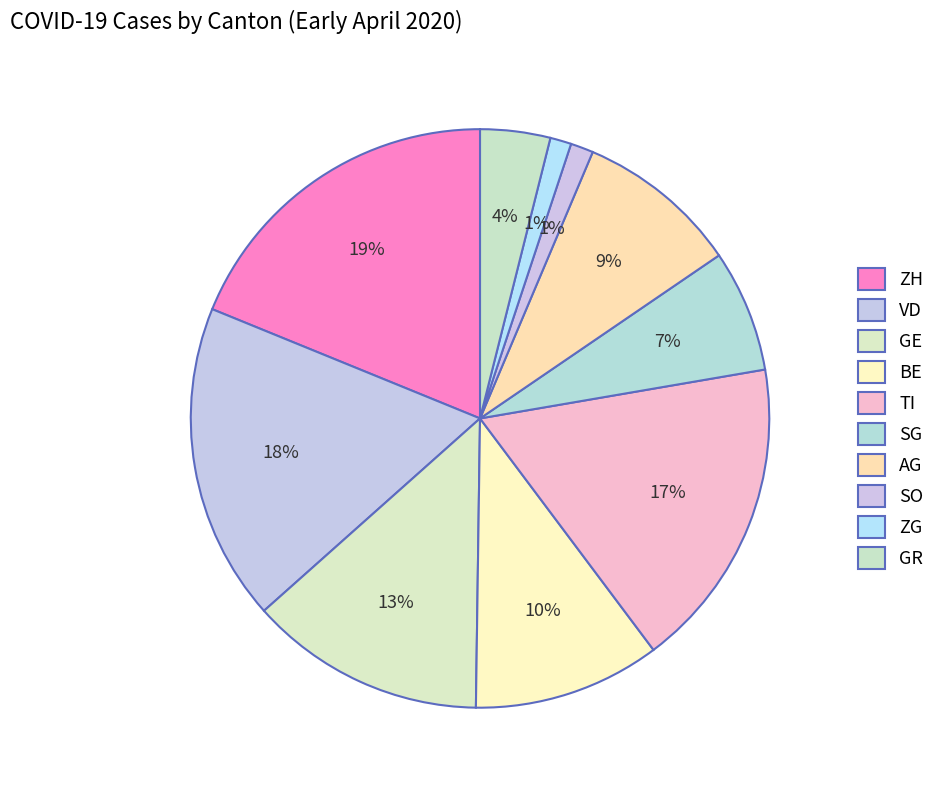

Count the number of slices in the pie.

10